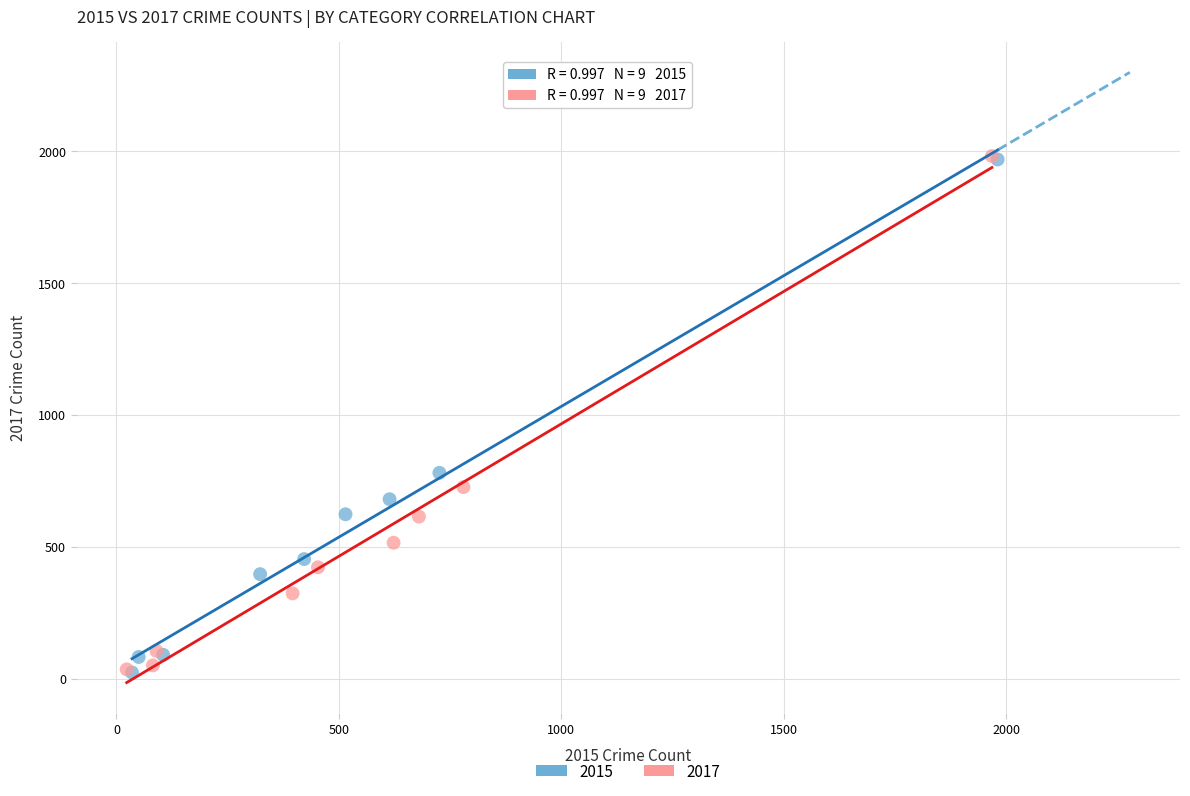

Which series has the largest Y range (max minus min)?

2017